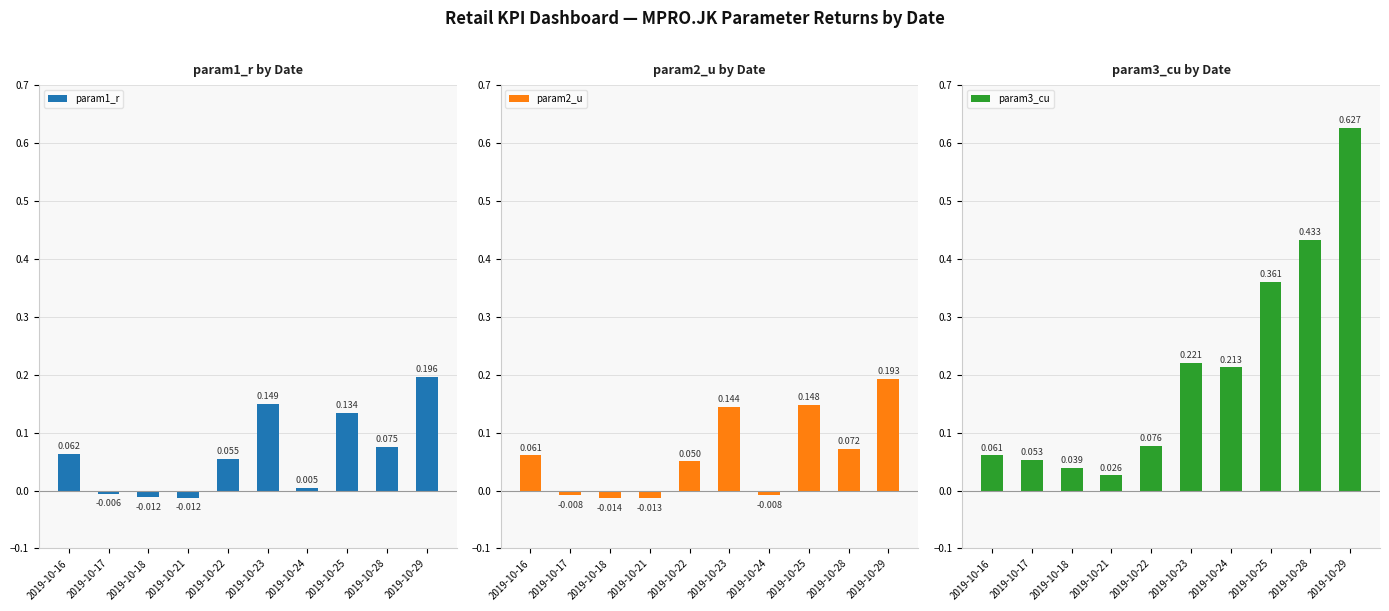

What is the difference between the param1_r values at 2019-10-18 and 2019-10-23?

0.2